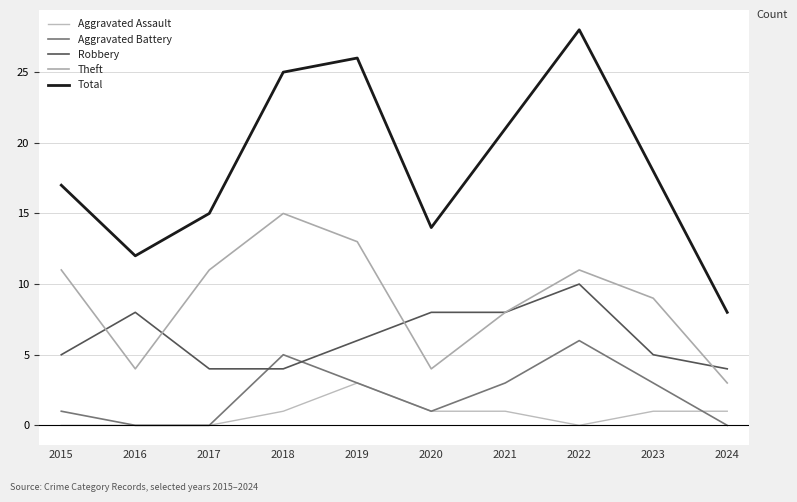

What is the value of the Aggravated Battery point at the 7th from the left?

3